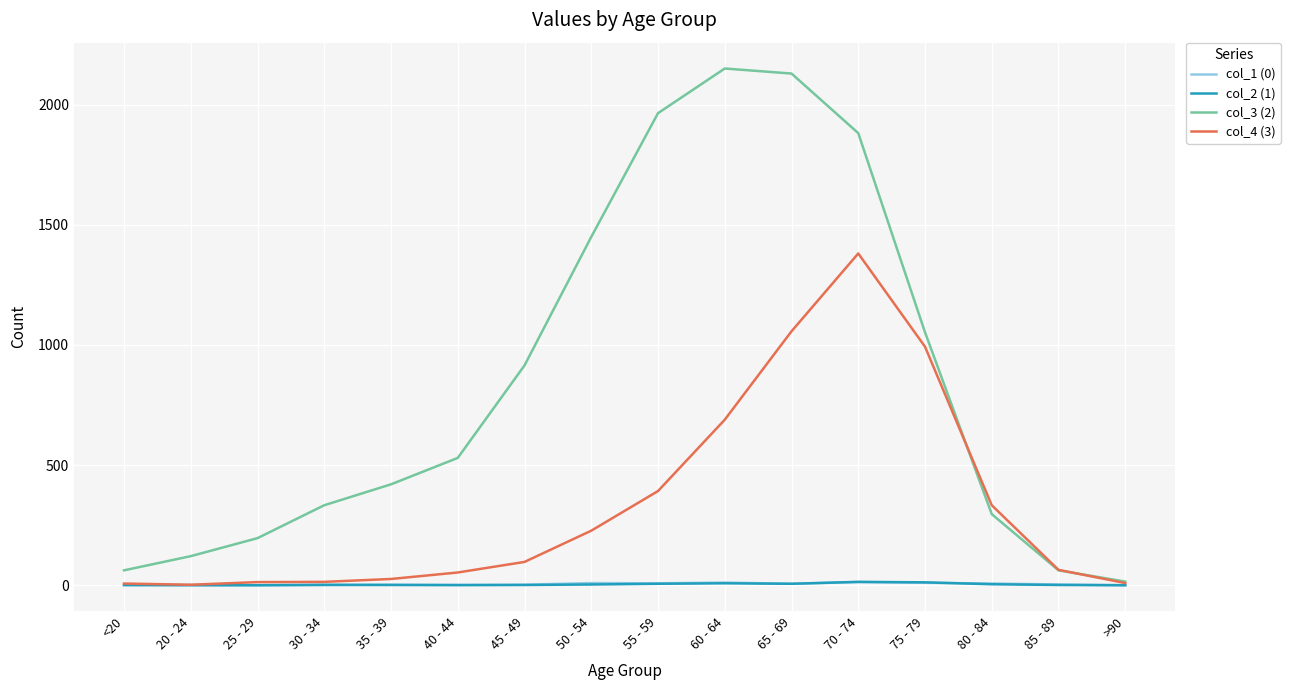

Is it true that col_3 (2) equals 1965 at 55 - 59?

True